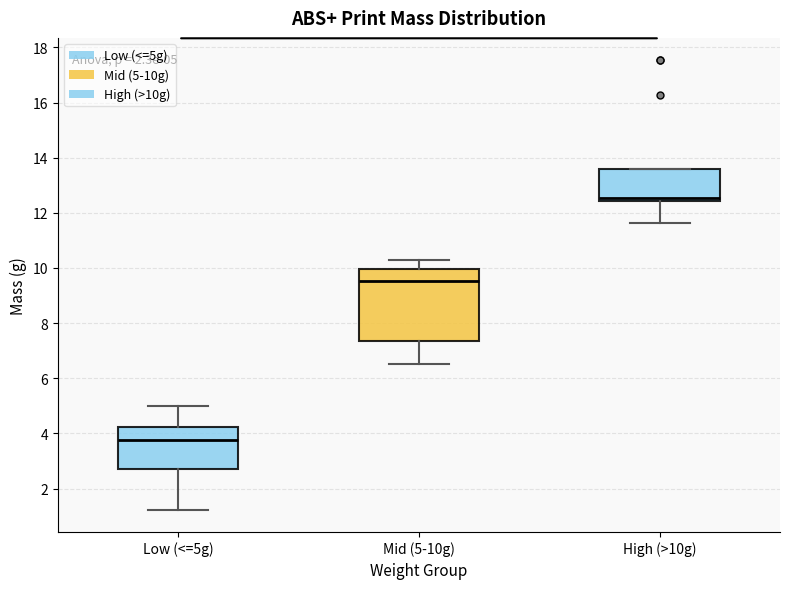

Which box has the lowest median line?

Low (<=5g)